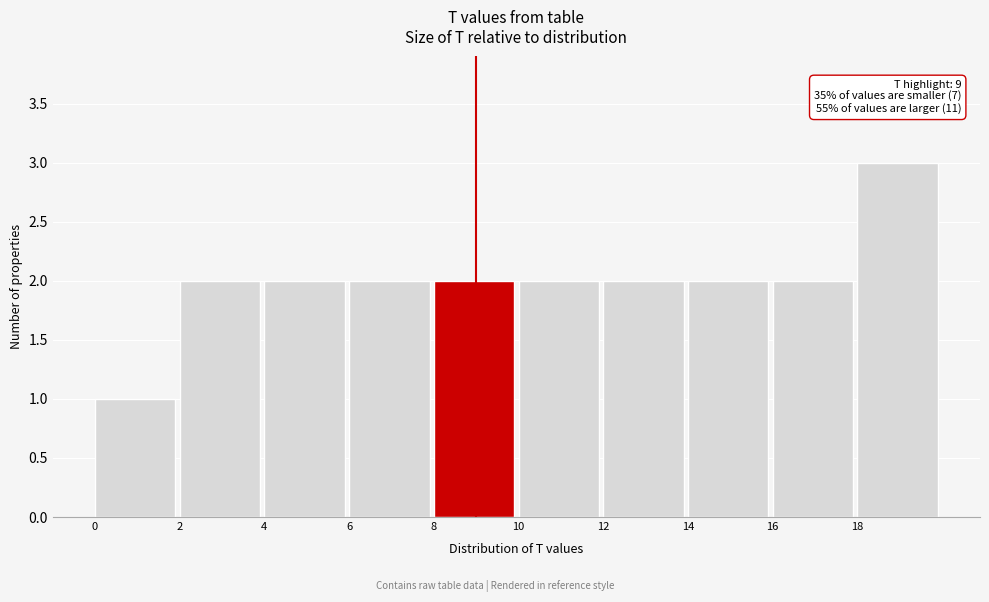

Over which range of the x-axis is the bar tallest?

18 to 20